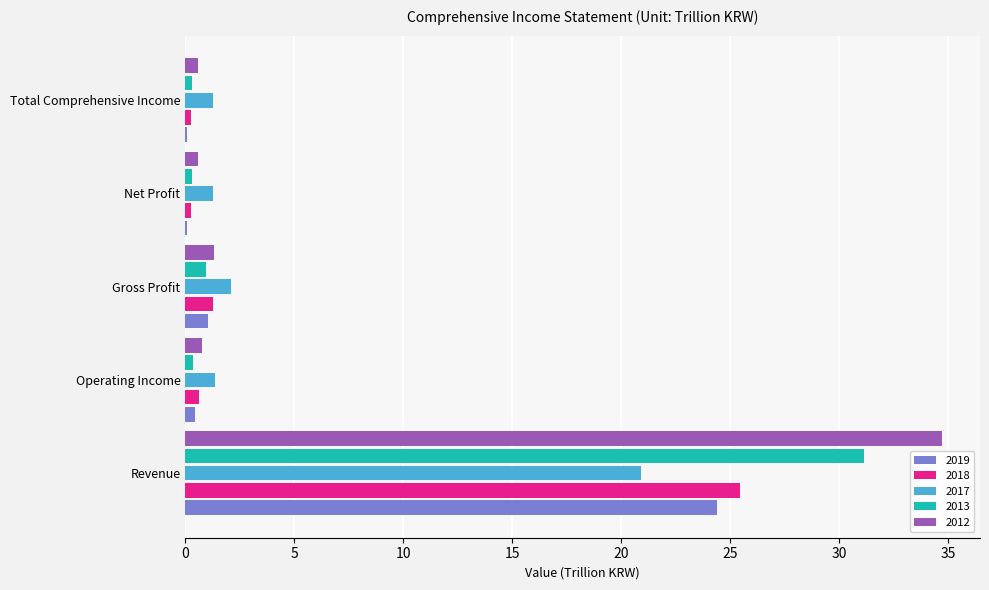

What are all the series names shown in the legend?

2019, 2018, 2017, 2013, 2012